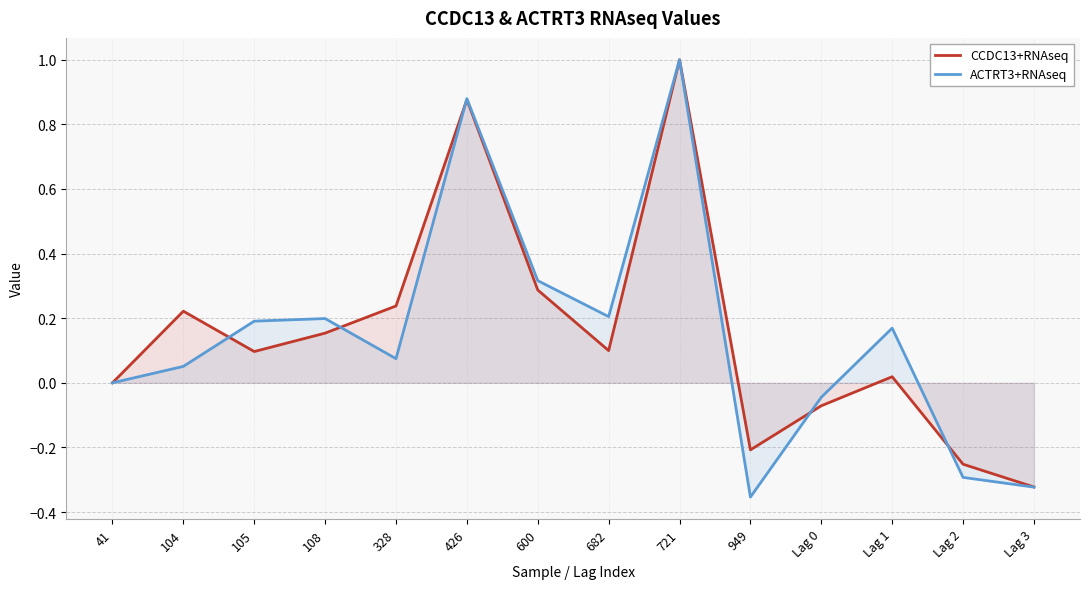

Reading left to right, what are all the values shown in this chart?

CCDC13+RNAseq: 0.0	0.2	0.1	0.2	0.2	0.9	0.3	0.1	1.0	-0.2	-0.1	0.0	-0.3	-0.3
ACTRT3+RNAseq: 0.0	0.1	0.2	0.2	0.1	0.9	0.3	0.2	1.0	-0.4	-0.0	0.2	-0.3	-0.3